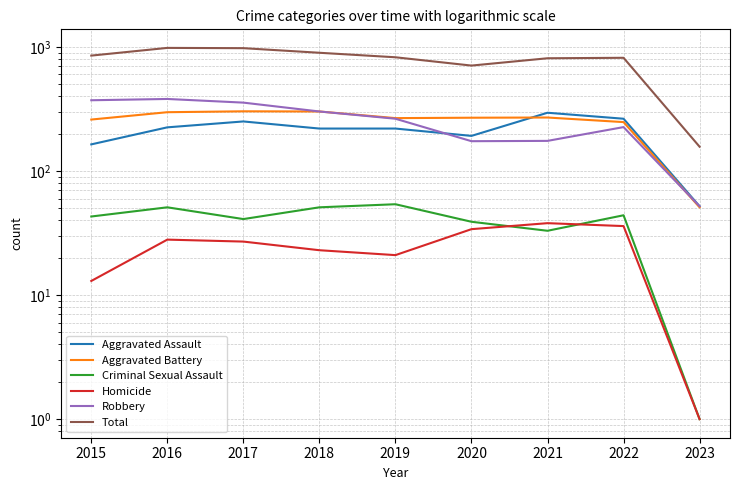

At which category is the sum across all series the highest?

2016